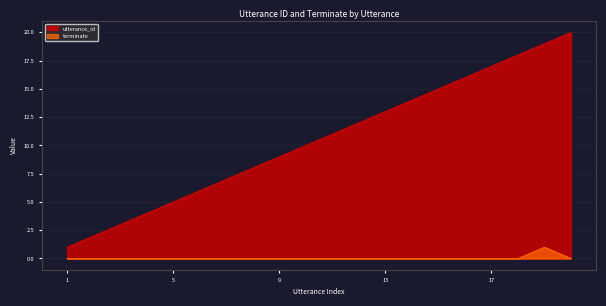

How many distinct data groups are displayed?

2